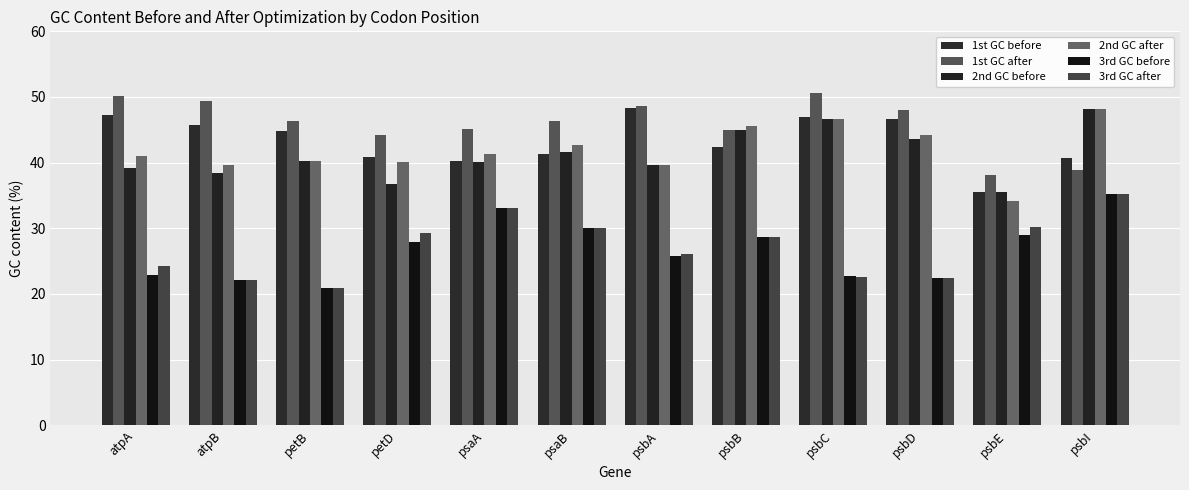

What is the minimum value for 1st GC after?

38.2